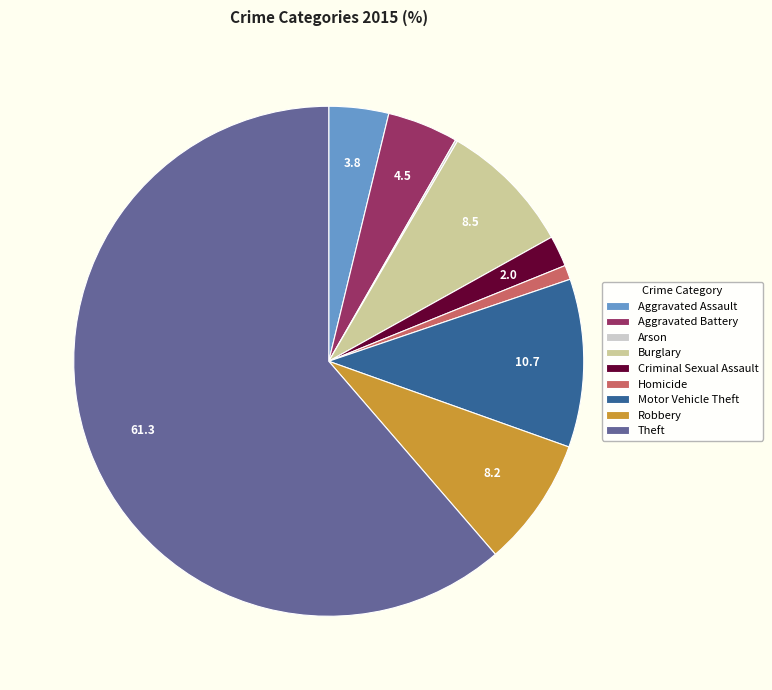

True or false: Aggravated Battery accounts for 4% of the total.

True